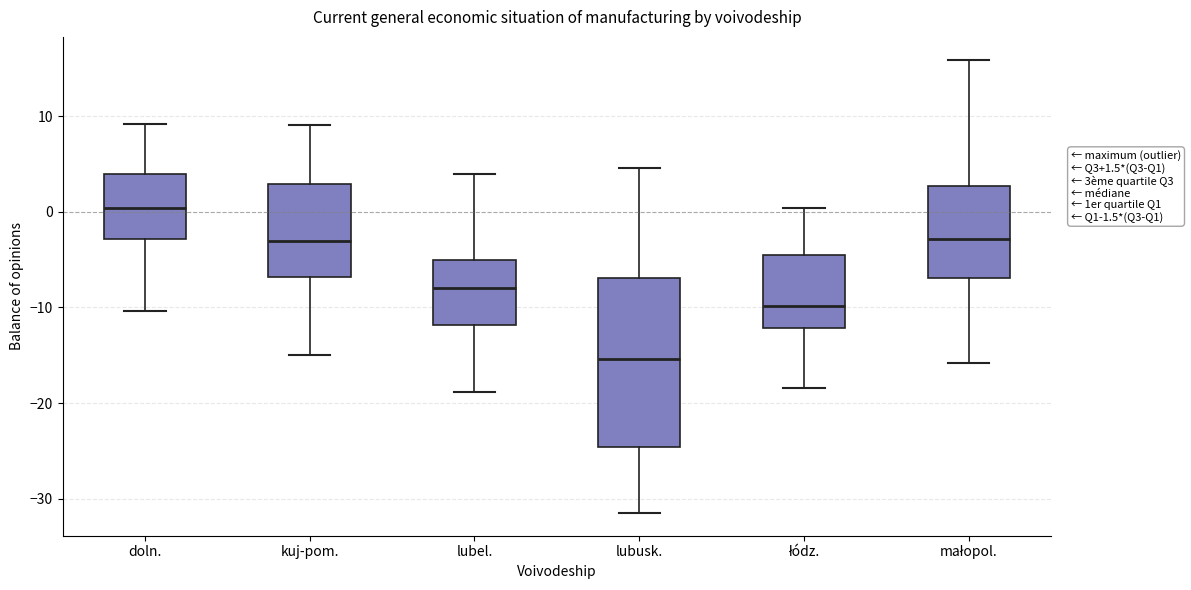

Comparing the boxes themselves (not the whiskers), which one is the tallest?

lubusk.